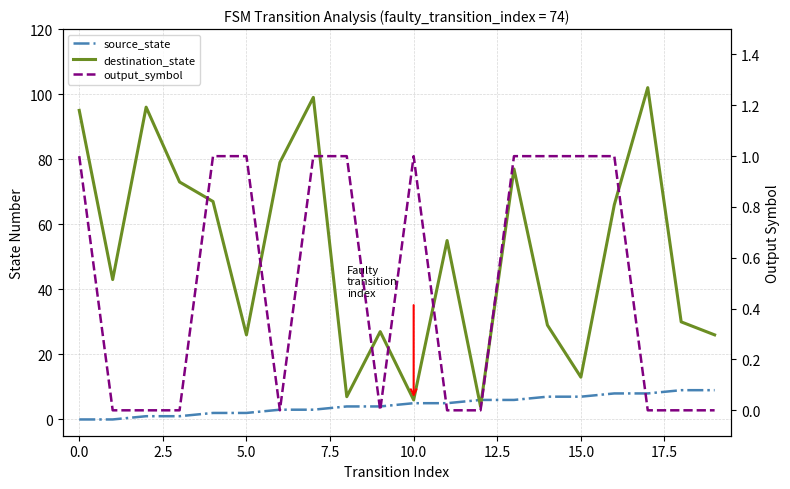

The output_symbol series shows 0 at 2.5. True or false?

True